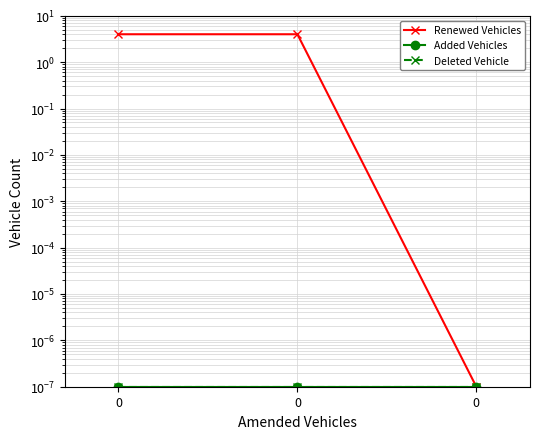

Reading left to right, transcribe all the data shown in this chart.

Renewed Vehicles: 0=4.0	0=4.0	0=0.0
Added Vehicles: 0=0.0	0=0.0	0=0.0
Deleted Vehicle: 0=0.0	0=0.0	0=0.0